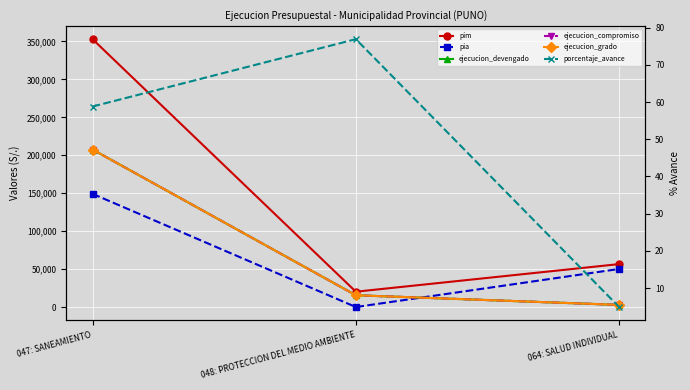

The porcentaje_avance series shows 4.9 at 064: SALUD INDIVIDUAL. True or false?

True